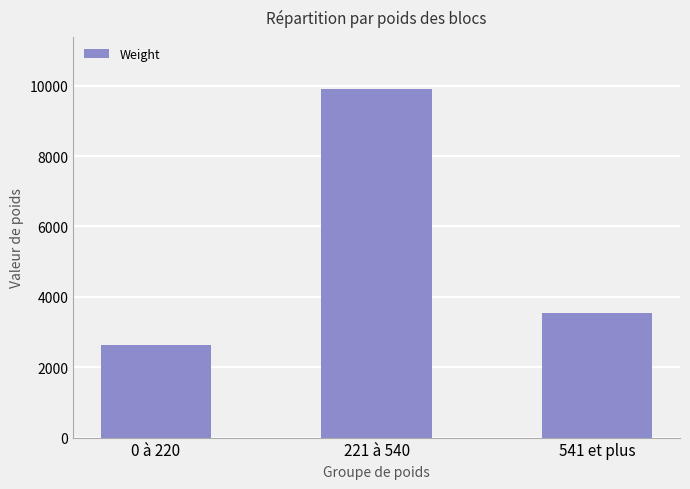

What position from the left is 0 à 220?

1